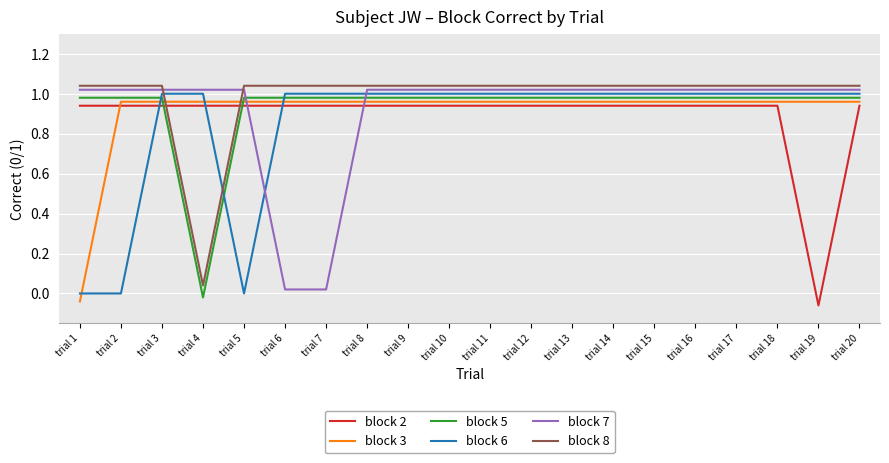

Which series ends up on top after the final intersection of block 3 and block 5?

block 5